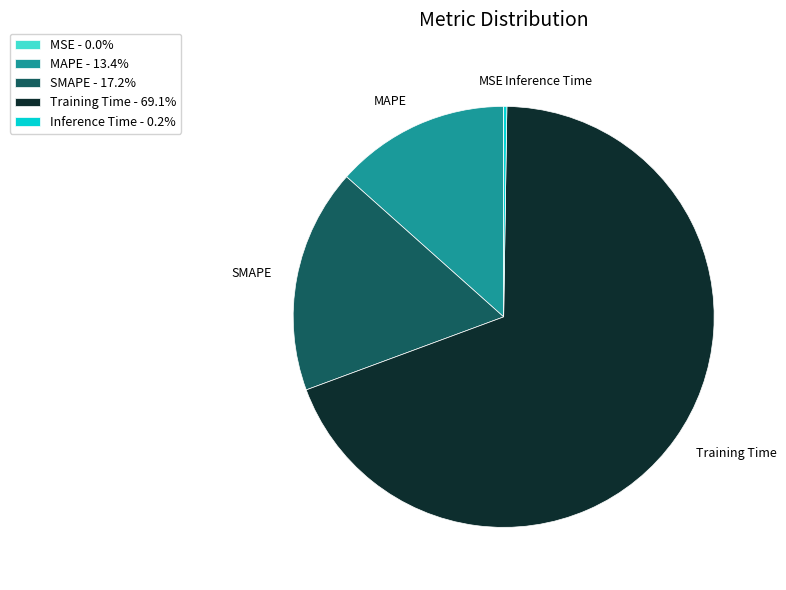

Is there a majority slice in this chart?

Yes